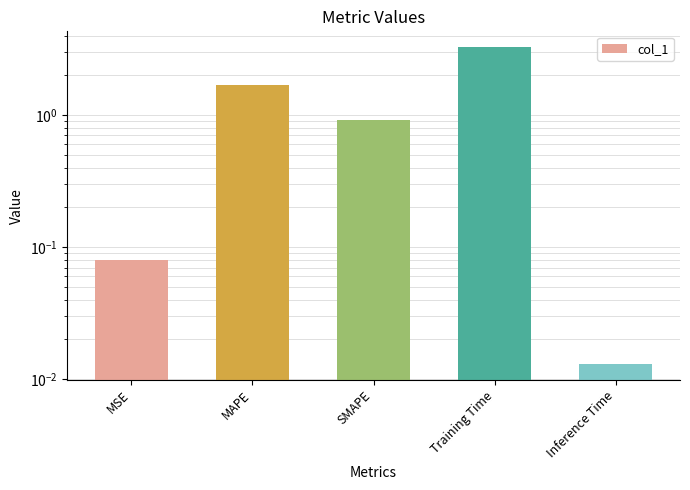

What is the greatest value displayed?

3.3